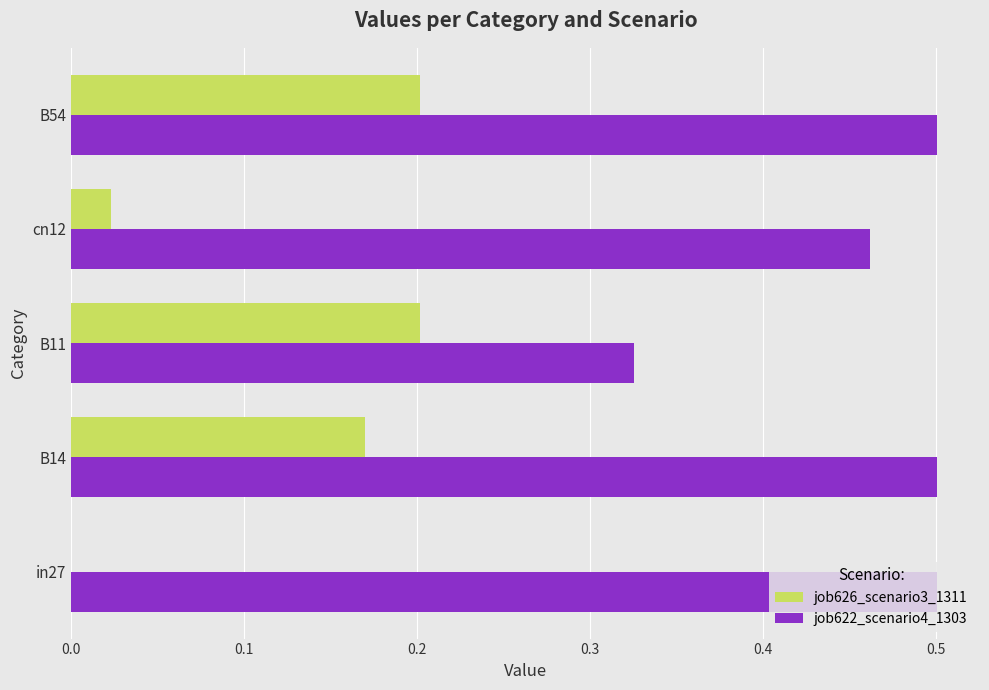

What are all the series names shown in the legend?

job626_scenario3_1311, job622_scenario4_1303